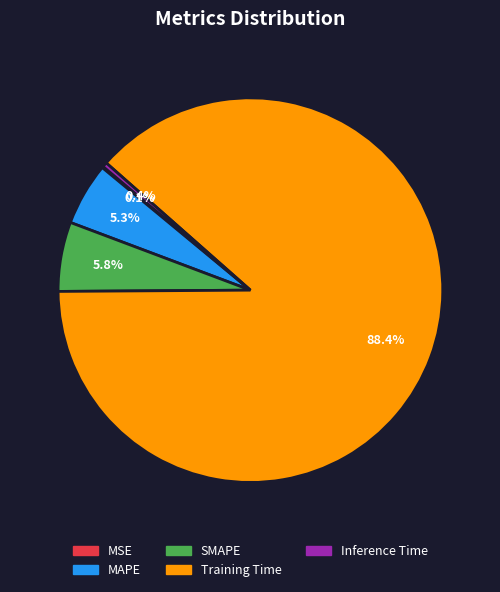

Which category accounts for the majority?

Training Time